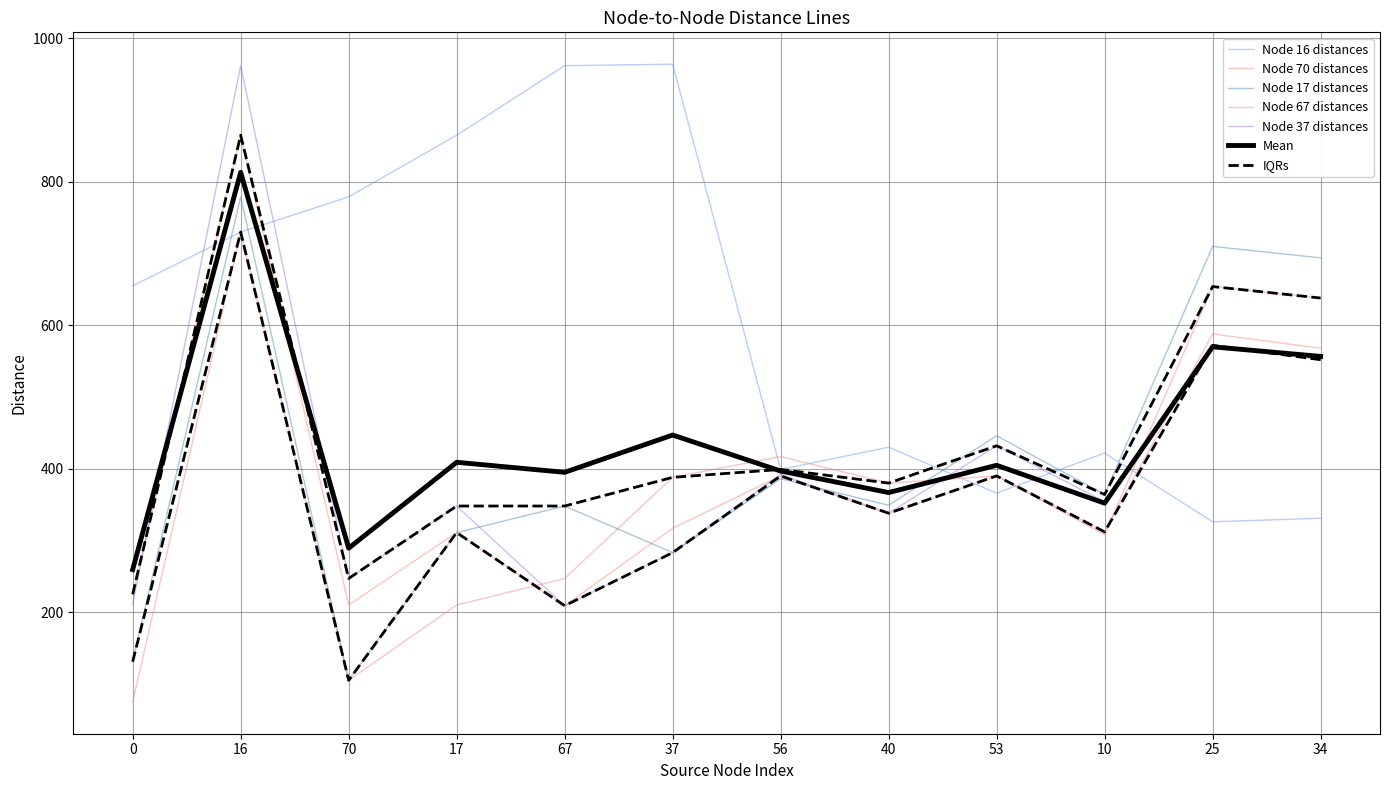

Which series has the widest spread of values?

Node 37 distances